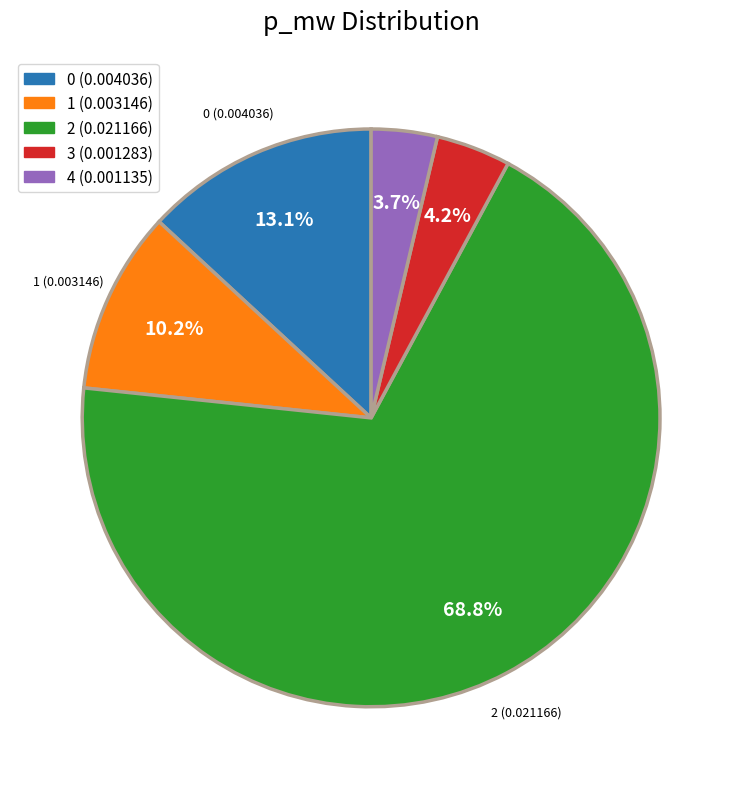

To the nearest percent, what is the difference between the 2 and 1 slice percentages?

59%